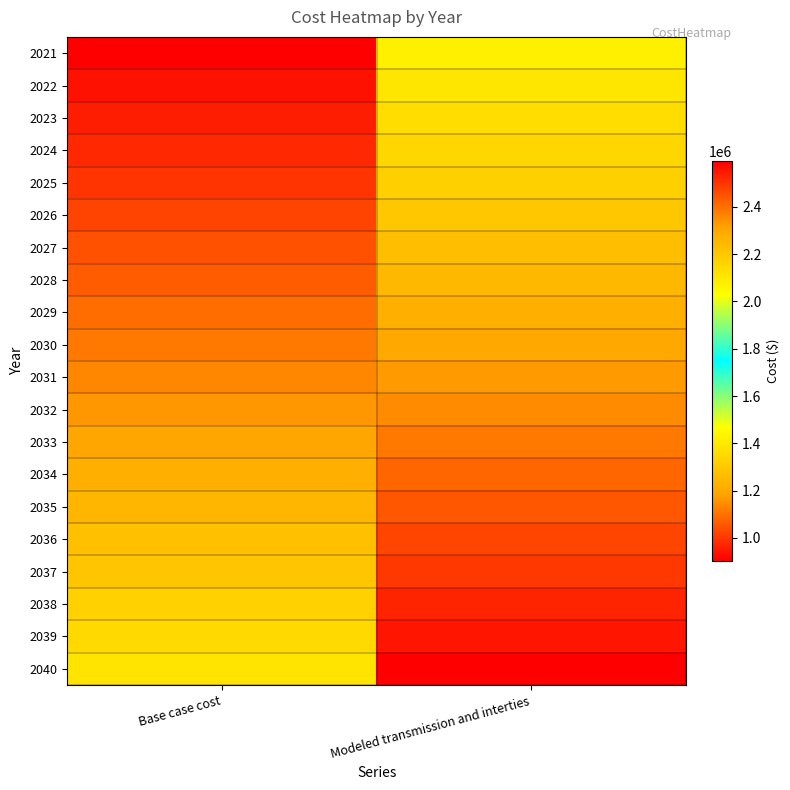

What is the total value across all series at Base case cost?

22666473.5